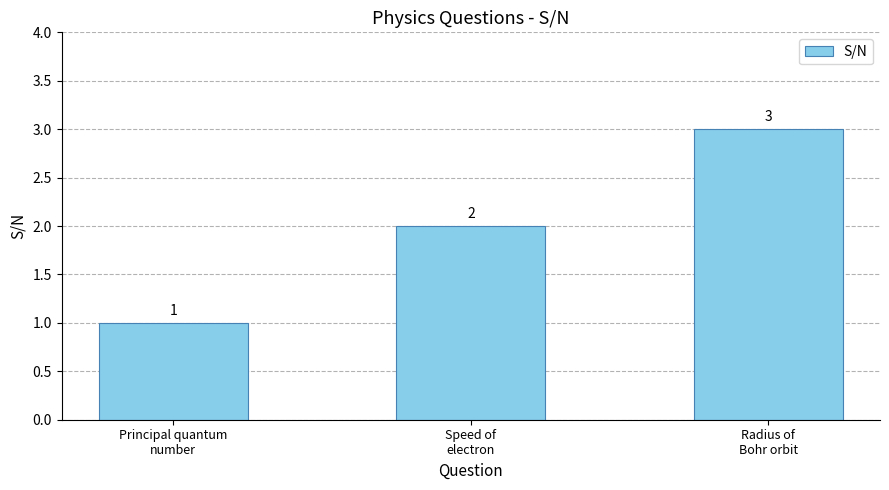

What is the ratio of the value at Speed of
electron to the value at Radius of
Bohr orbit?

0.7